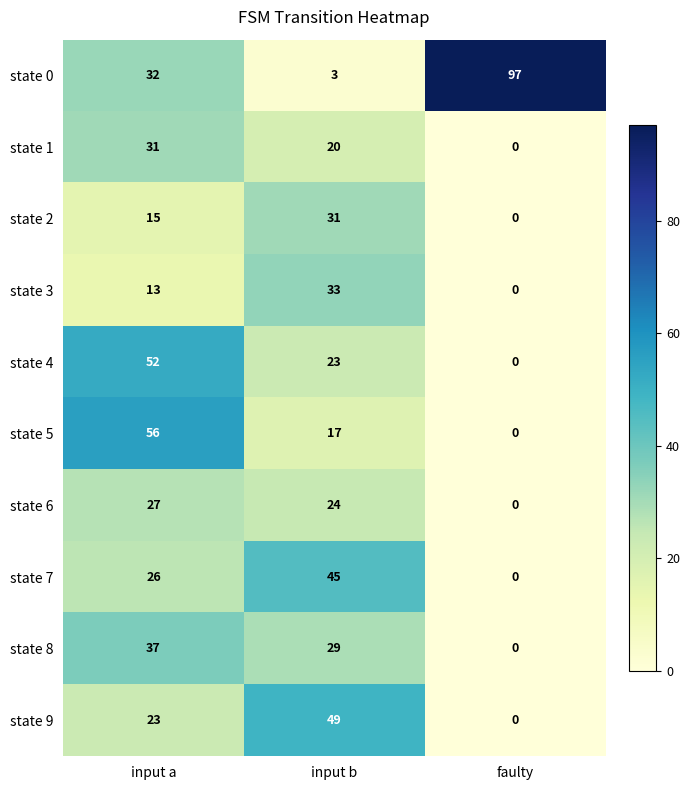

Which series has the largest total across all categories?

state 0